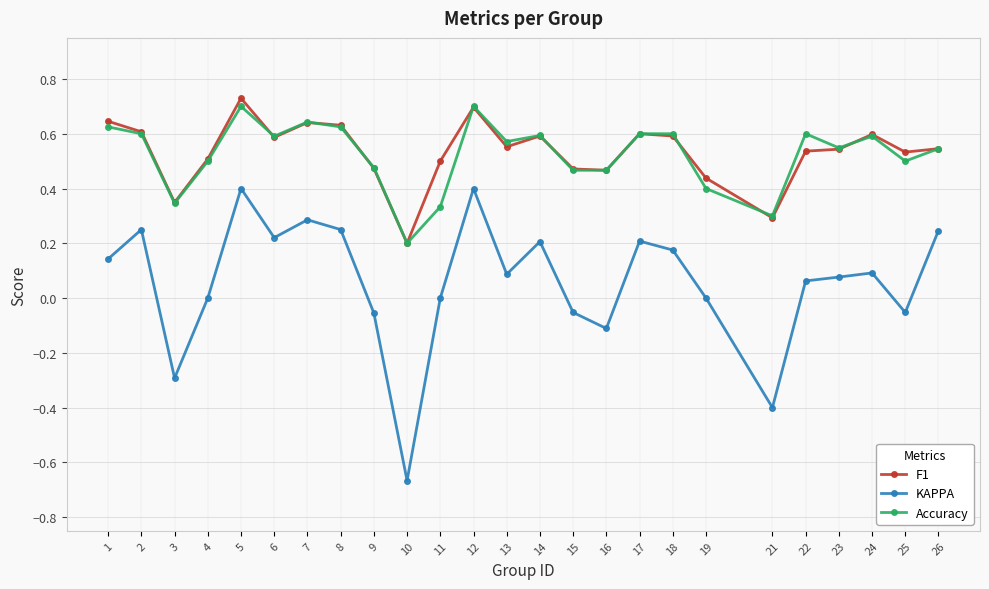

True or false: KAPPA has a value of 0.2 at 7.

False